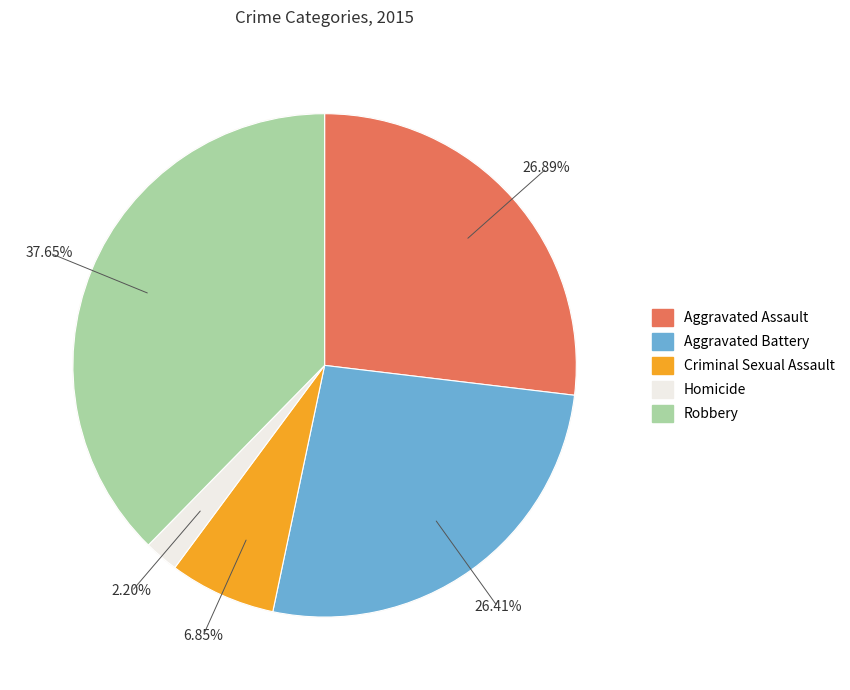

How many segments does this pie chart have?

5